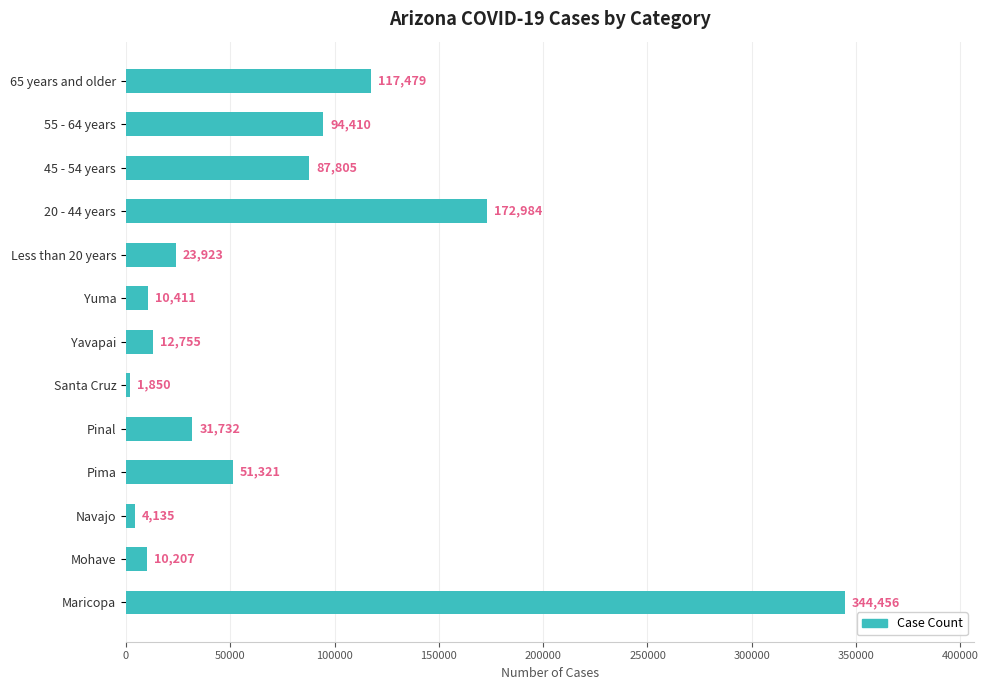

List the labels in order of value, smallest first.

Santa Cruz, Navajo, Mohave, Yuma, Yavapai, Less than 20 years, Pinal, Pima, 45 - 54 years, 55 - 64 years, 65 years and older, 20 - 44 years, Maricopa